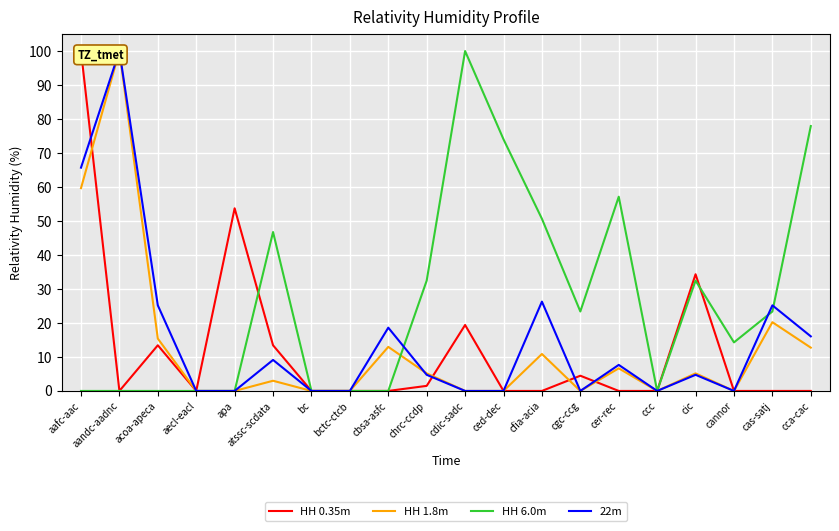

How many intersections are there between HH 1.8m and HH 6.0m?

1